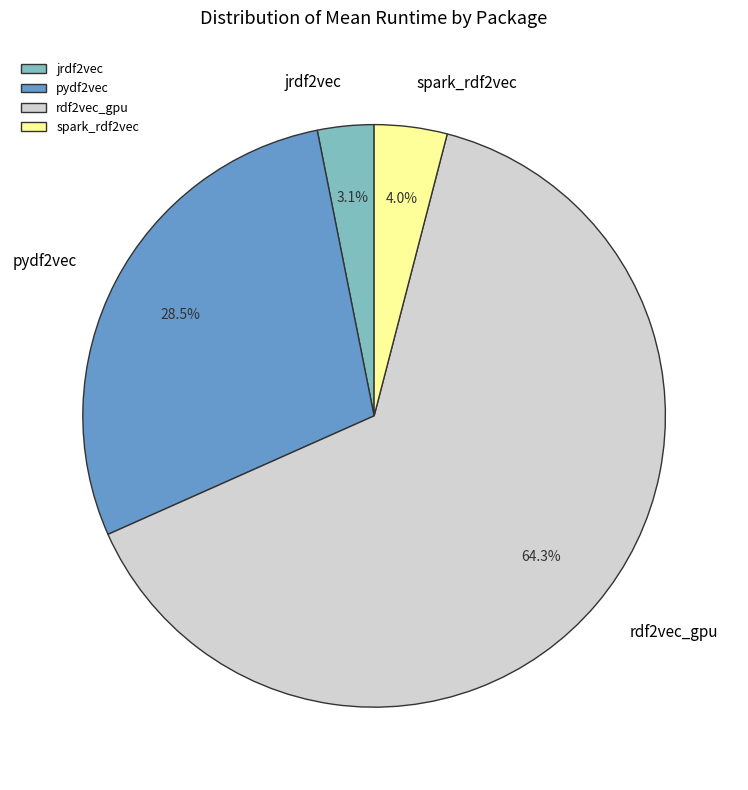

Count the number of slices in the pie.

4